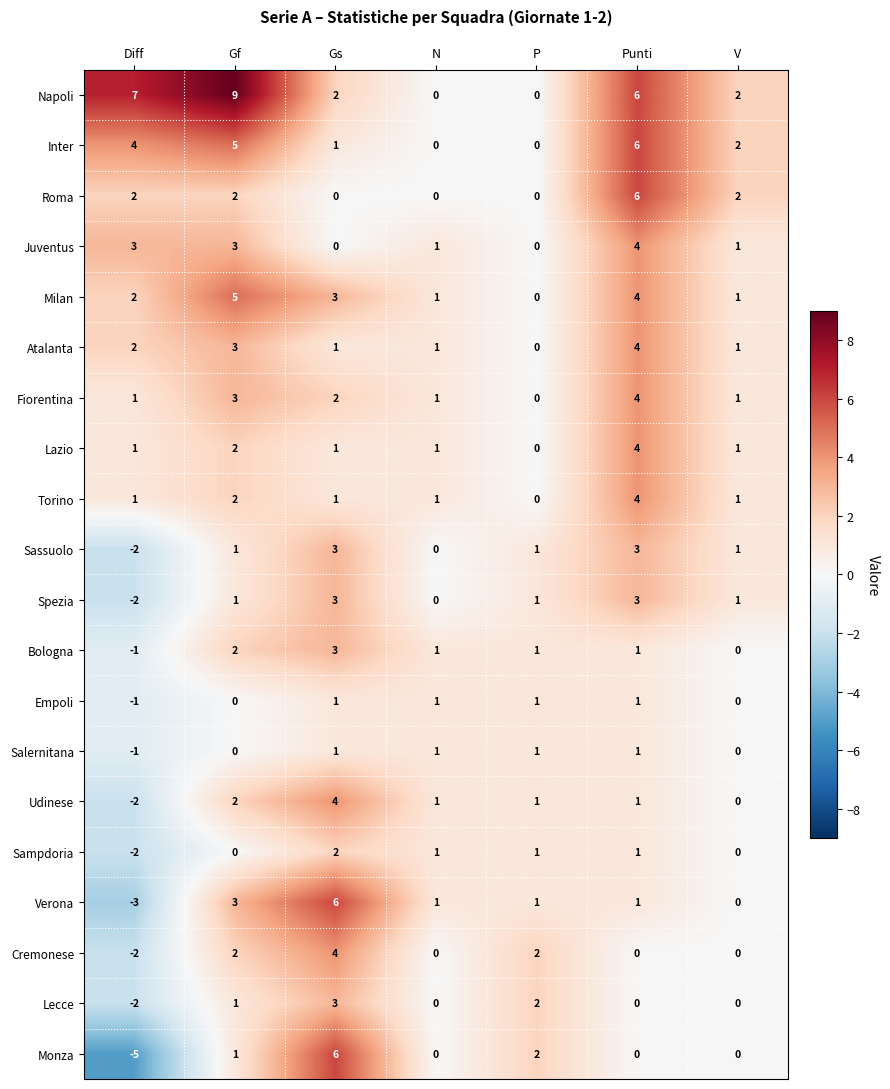

What is the difference between the highest and lowest values at Punti?

6